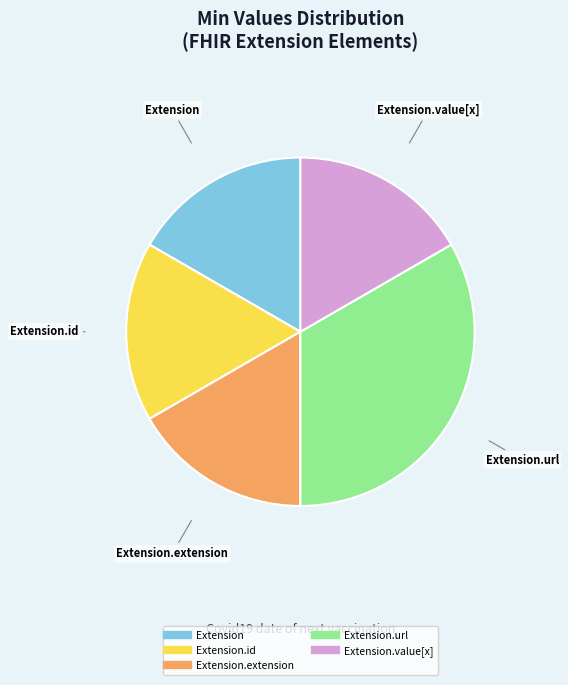

Does any single category account for the majority?

No